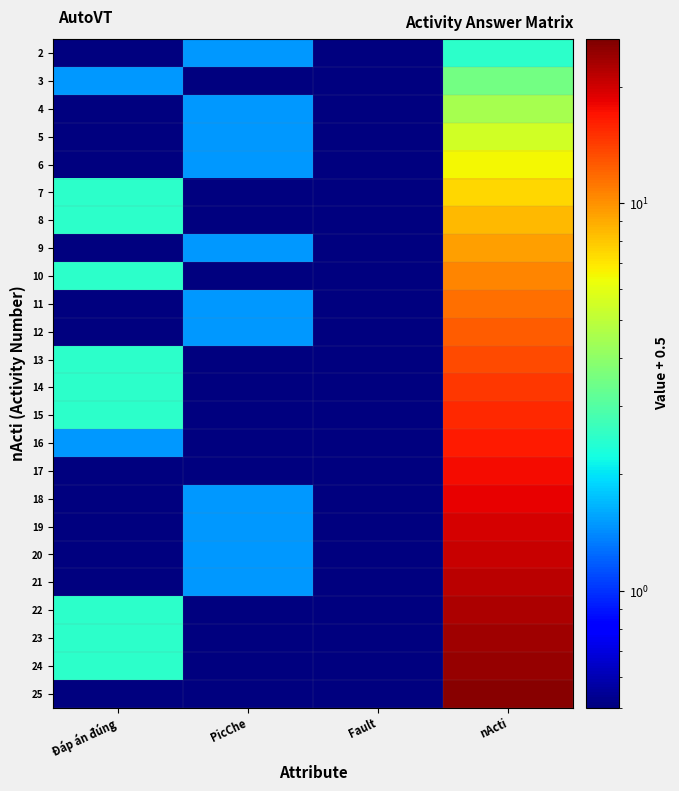

Reading left to right, what are all the values shown in this chart?

2: Đáp án đúng=0.5	PicChe=1.5	Fault=0.5	nActi=2.5
3: Đáp án đúng=1.5	PicChe=0.5	Fault=0.5	nActi=3.5
4: Đáp án đúng=0.5	PicChe=1.5	Fault=0.5	nActi=4.5
5: Đáp án đúng=0.5	PicChe=1.5	Fault=0.5	nActi=5.5
6: Đáp án đúng=0.5	PicChe=1.5	Fault=0.5	nActi=6.5
7: Đáp án đúng=2.5	PicChe=0.5	Fault=0.5	nActi=7.5
8: Đáp án đúng=2.5	PicChe=0.5	Fault=0.5	nActi=8.5
9: Đáp án đúng=0.5	PicChe=1.5	Fault=0.5	nActi=9.5
10: Đáp án đúng=2.5	PicChe=0.5	Fault=0.5	nActi=10.5
11: Đáp án đúng=0.5	PicChe=1.5	Fault=0.5	nActi=11.5
12: Đáp án đúng=0.5	PicChe=1.5	Fault=0.5	nActi=12.5
13: Đáp án đúng=2.5	PicChe=0.5	Fault=0.5	nActi=13.5
14: Đáp án đúng=2.5	PicChe=0.5	Fault=0.5	nActi=14.5
15: Đáp án đúng=2.5	PicChe=0.5	Fault=0.5	nActi=15.5
16: Đáp án đúng=1.5	PicChe=0.5	Fault=0.5	nActi=16.5
17: Đáp án đúng=0.5	PicChe=0.5	Fault=0.5	nActi=17.5
18: Đáp án đúng=0.5	PicChe=1.5	Fault=0.5	nActi=18.5
19: Đáp án đúng=0.5	PicChe=1.5	Fault=0.5	nActi=19.5
20: Đáp án đúng=0.5	PicChe=1.5	Fault=0.5	nActi=20.5
21: Đáp án đúng=0.5	PicChe=1.5	Fault=0.5	nActi=21.5
22: Đáp án đúng=2.5	PicChe=0.5	Fault=0.5	nActi=22.5
23: Đáp án đúng=2.5	PicChe=0.5	Fault=0.5	nActi=23.5
24: Đáp án đúng=2.5	PicChe=0.5	Fault=0.5	nActi=24.5
25: Đáp án đúng=0.5	PicChe=0.5	Fault=0.5	nActi=25.5